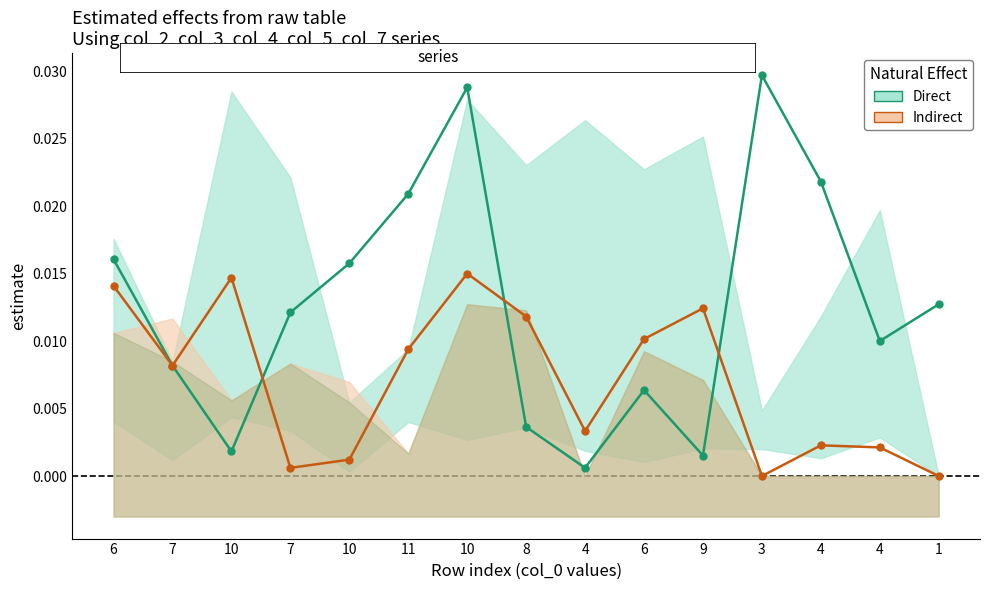

At which category does the chart reach its minimum across all series?

3